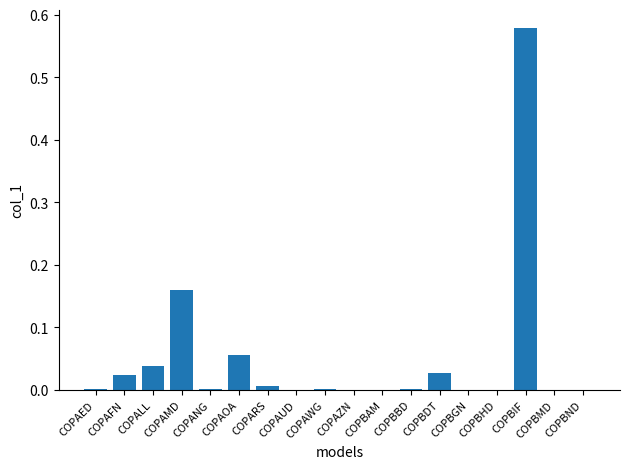

Between COPBMD and COPAMD, which is larger?

COPAMD